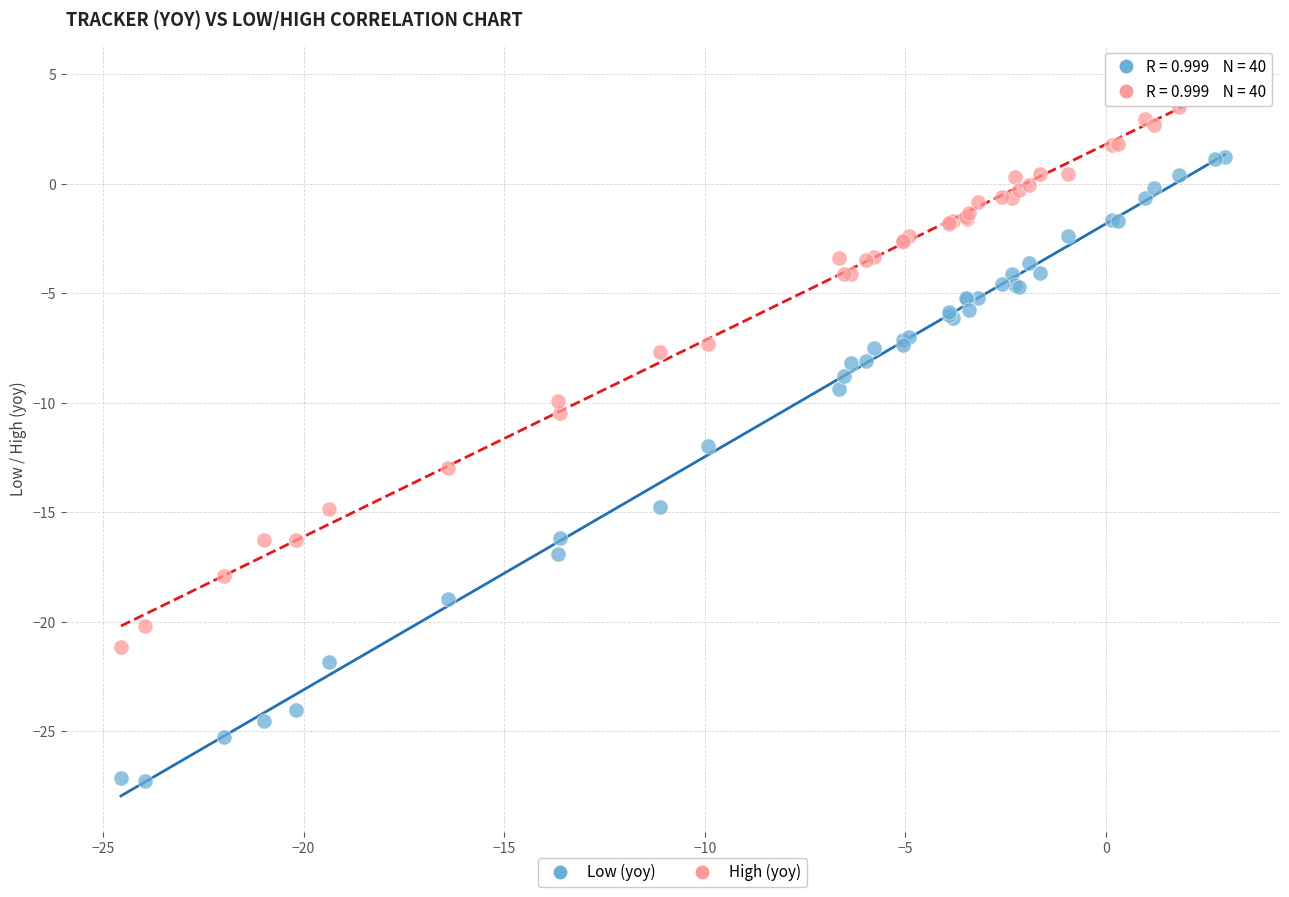

What are all the series names shown in the legend?

Low (yoy), High (yoy)